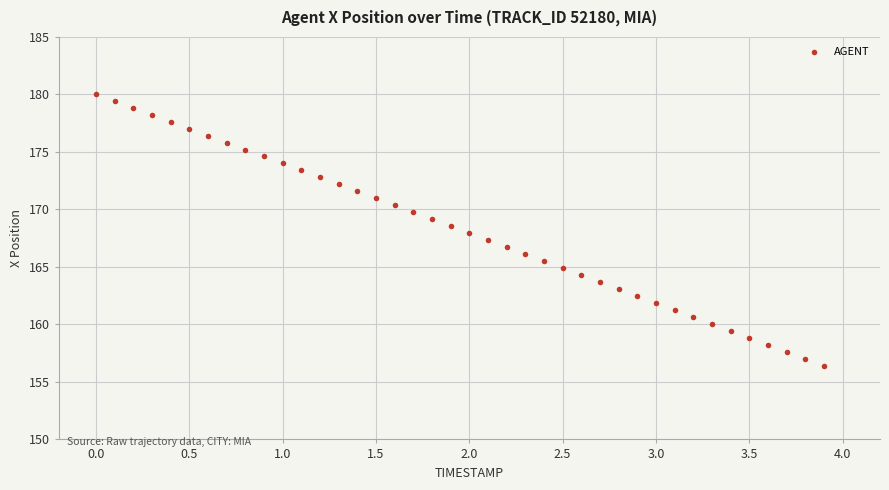

What is the range of X values (max minus min)?

3.9